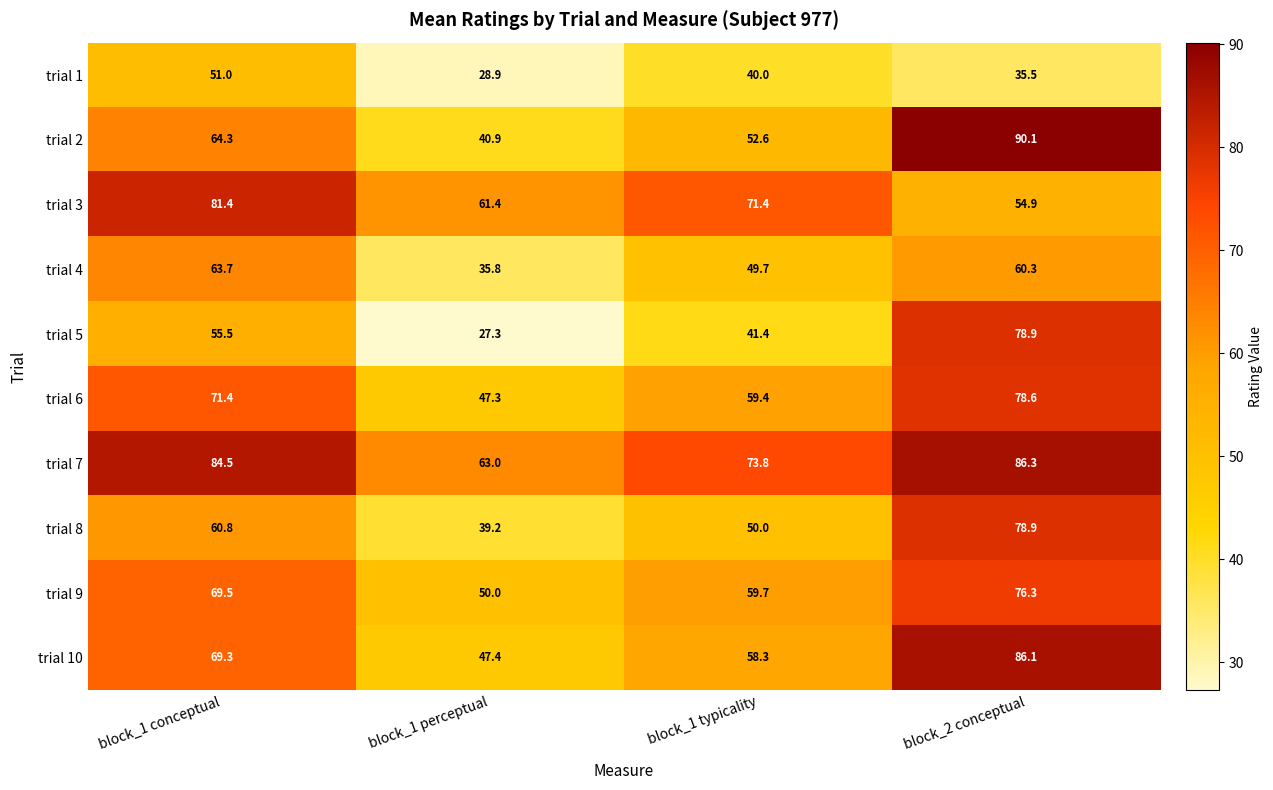

Which series has the widest spread of values?

trial 5